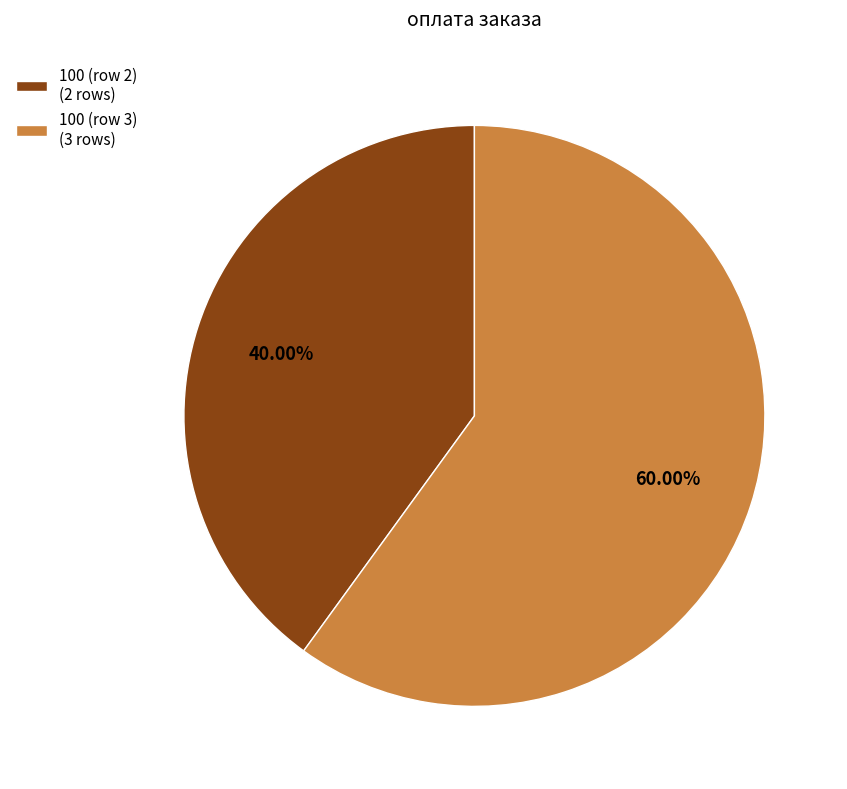

Is there any slice that represents more than half of the pie?

Yes